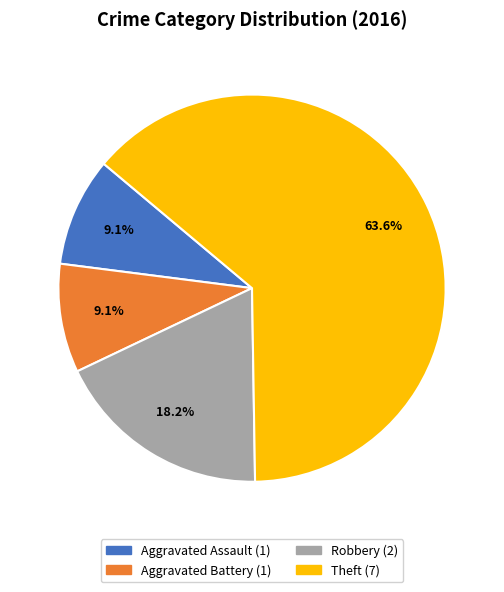

True or false: Theft accounts for 75% of the total.

False